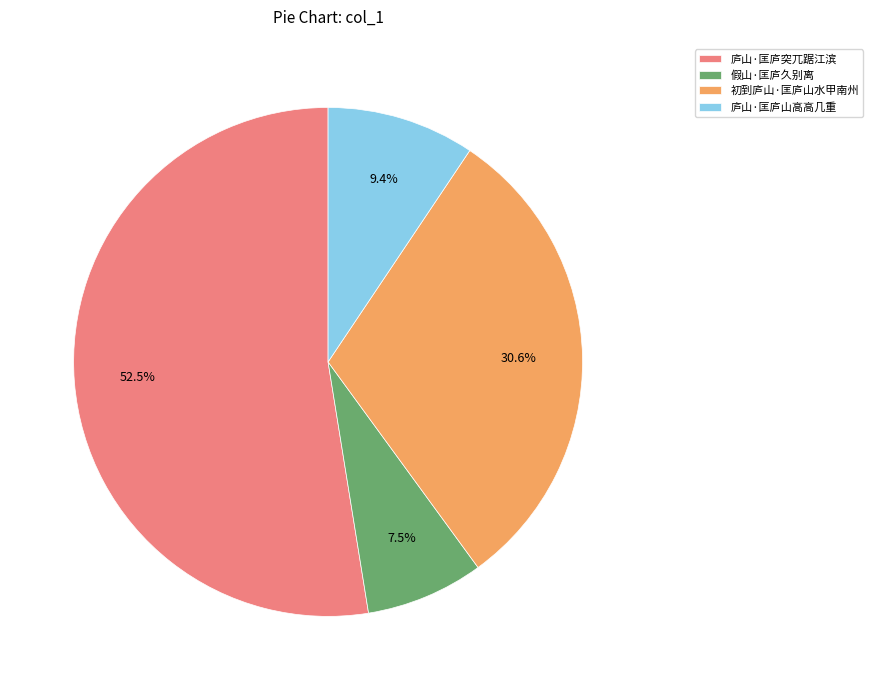

Does any single category account for the majority?

Yes